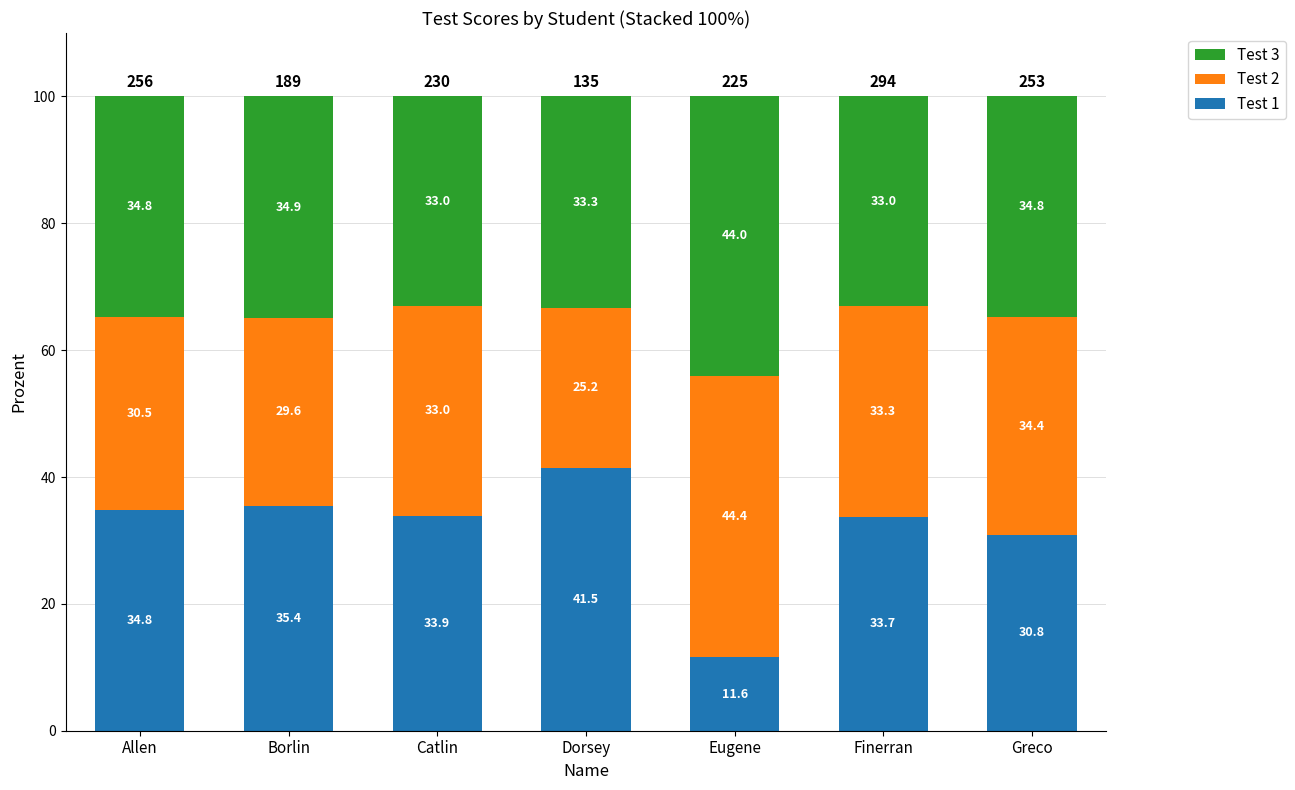

What are all the series names shown in the legend?

Test 3, Test 2, Test 1